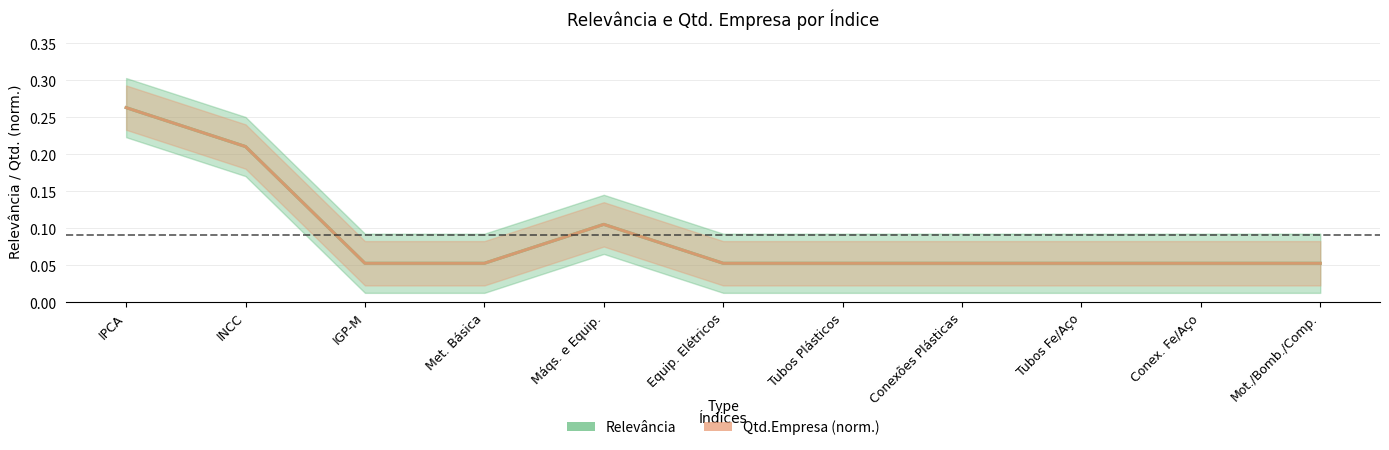

Read the Relevância value at Met. Básica.

0.1